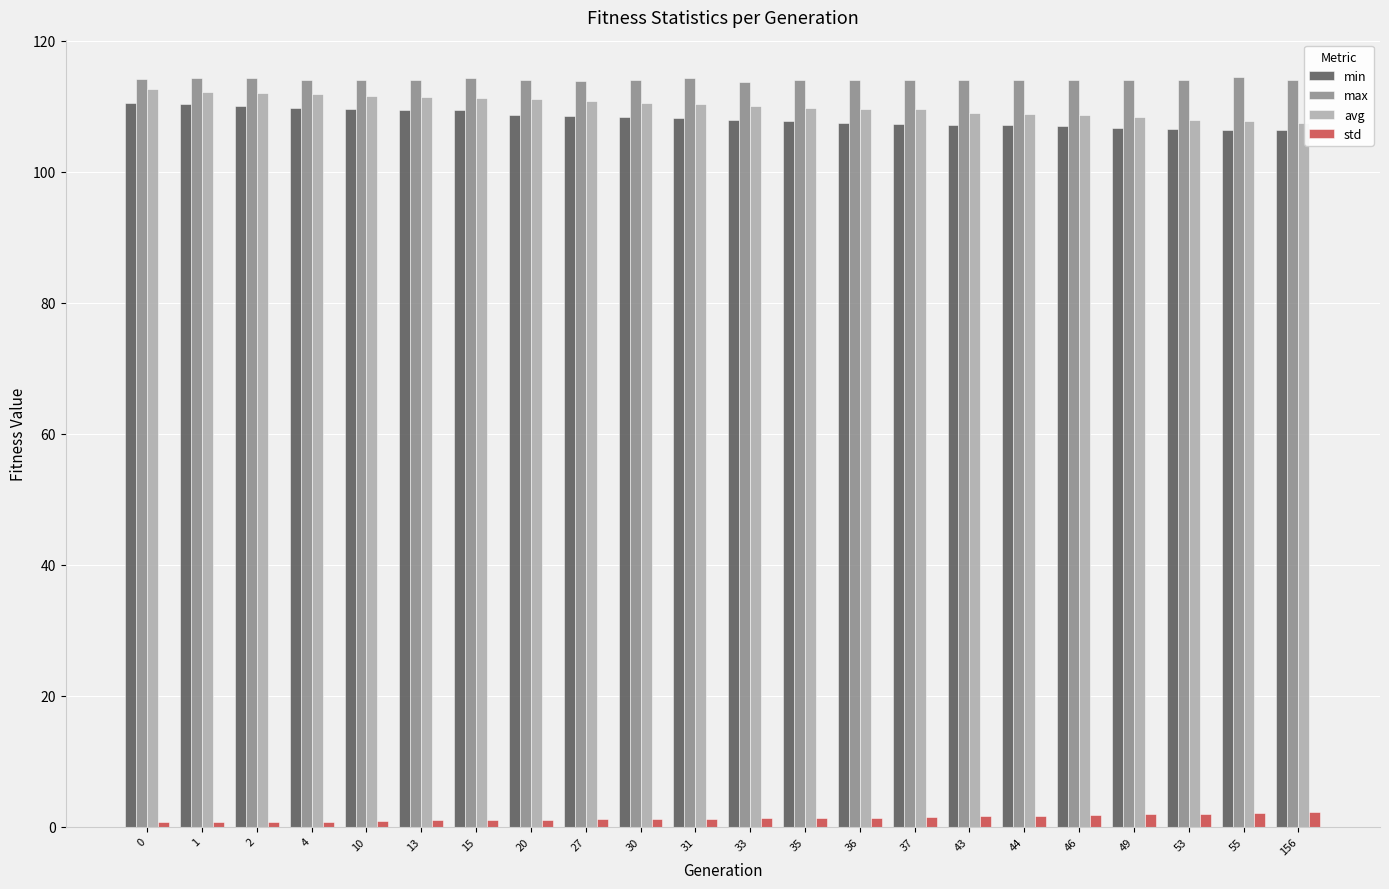

Which series has the largest range (max minus min)?

avg